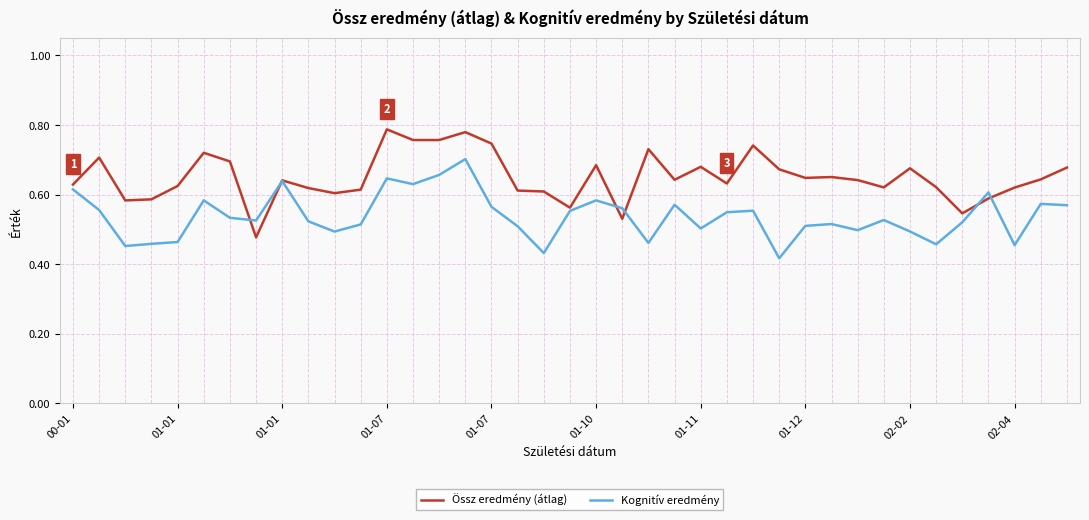

Rank the series by their average value, from highest to lowest.

Össz eredmény (átlag), Kognitív eredmény